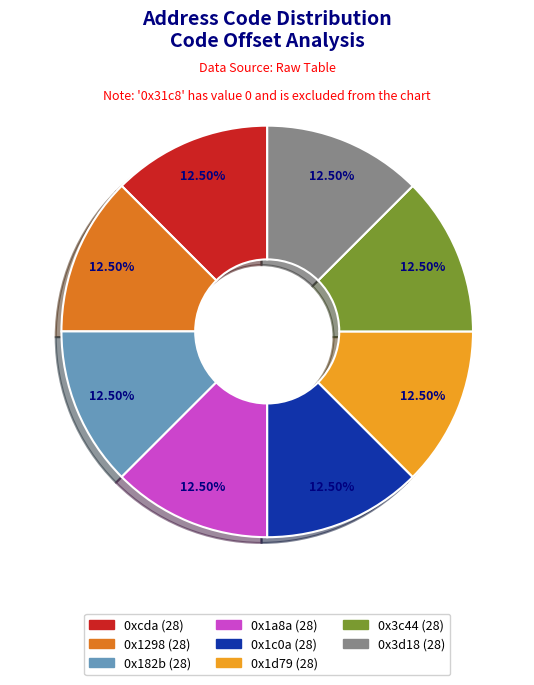

Count the number of slices in the pie.

8